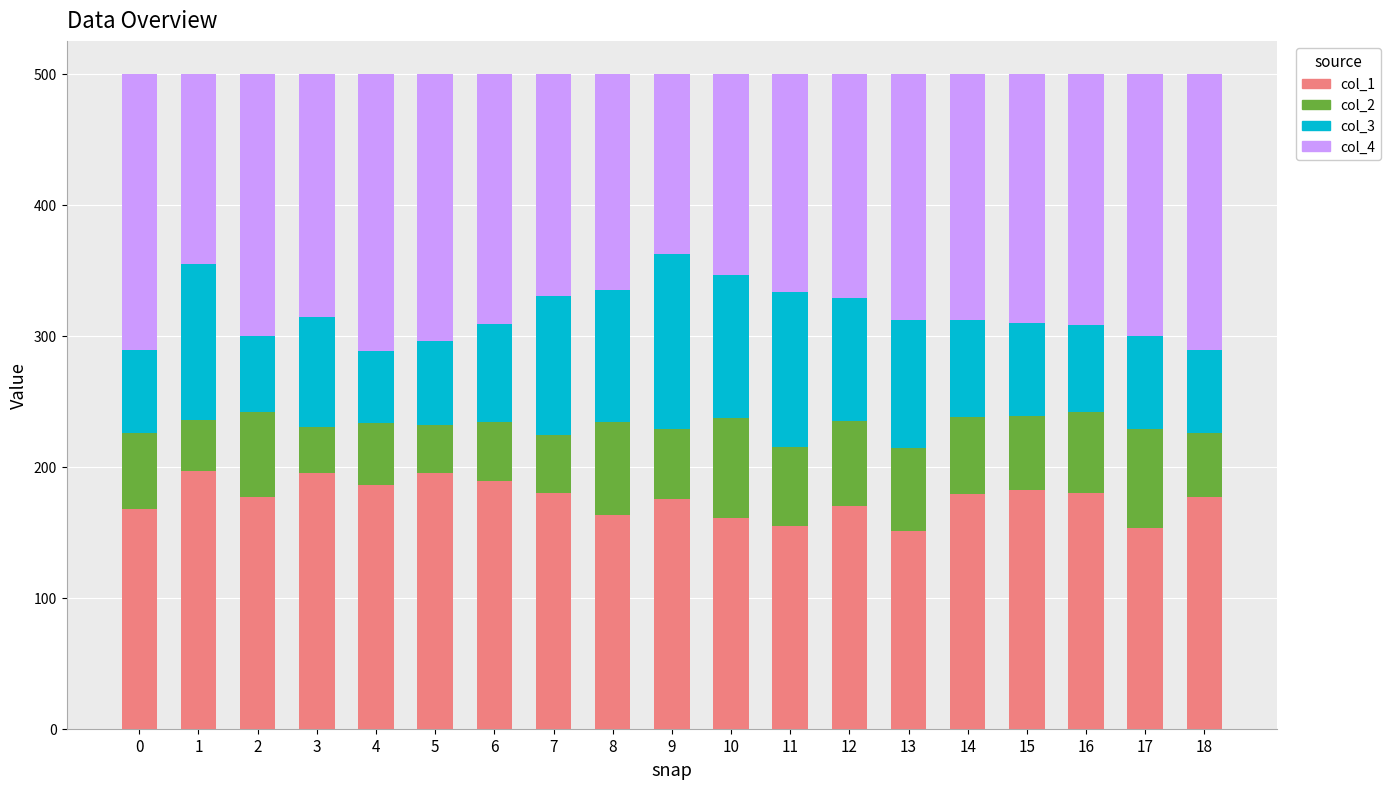

What is the minimum value for col_1?

151